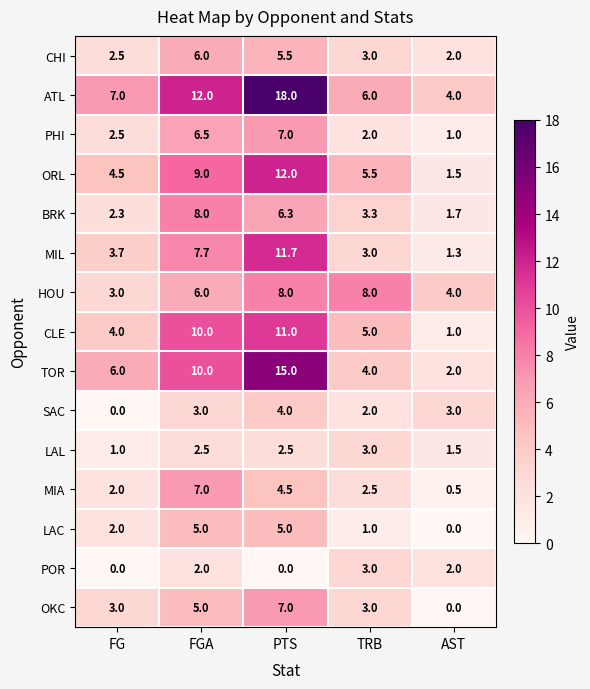

What is the minimum value for BRK?

1.7